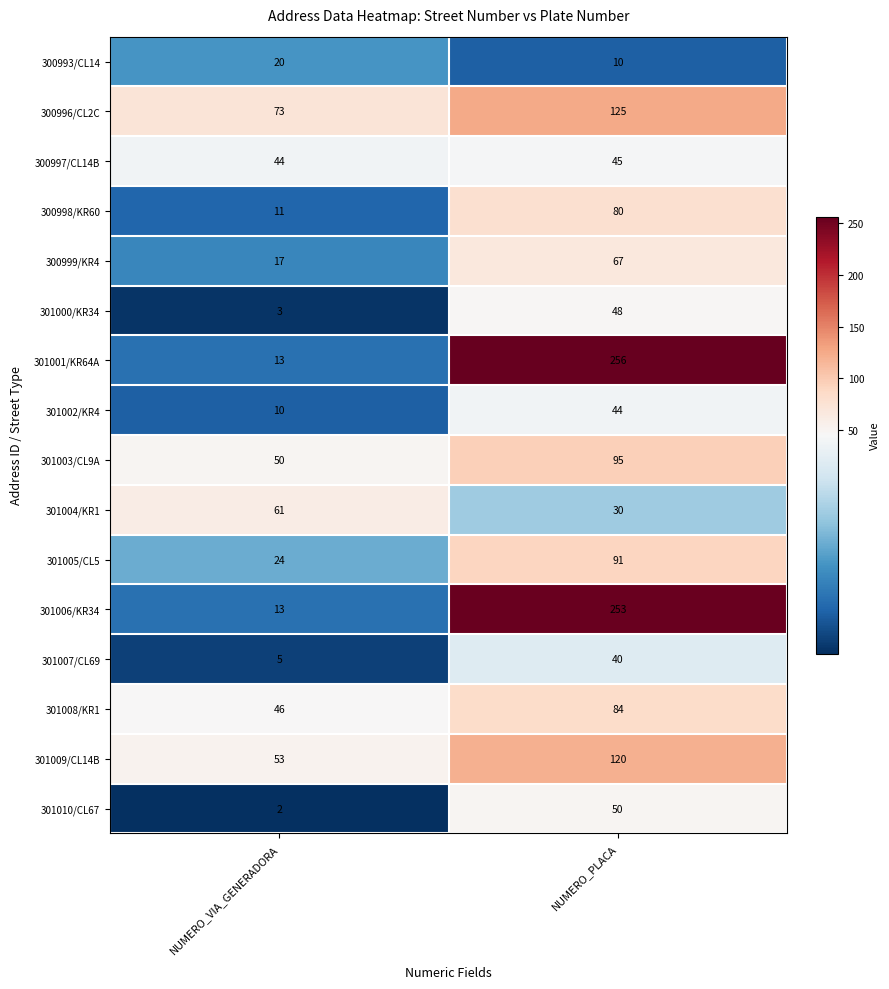

Which series has the widest spread of values?

301001/KR64A